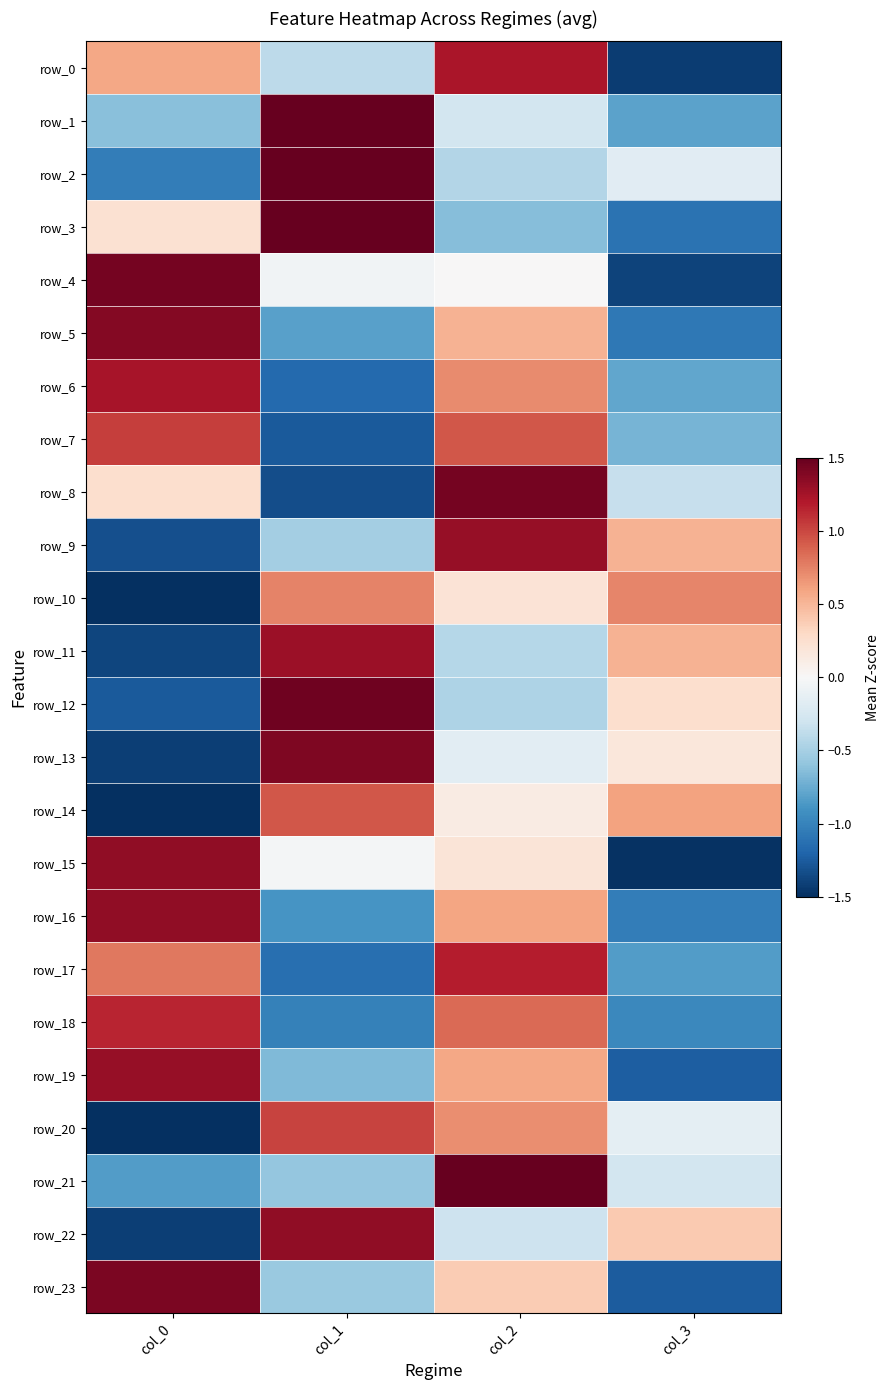

What is the difference between the second highest and second lowest values in the row_18 series?

1.8